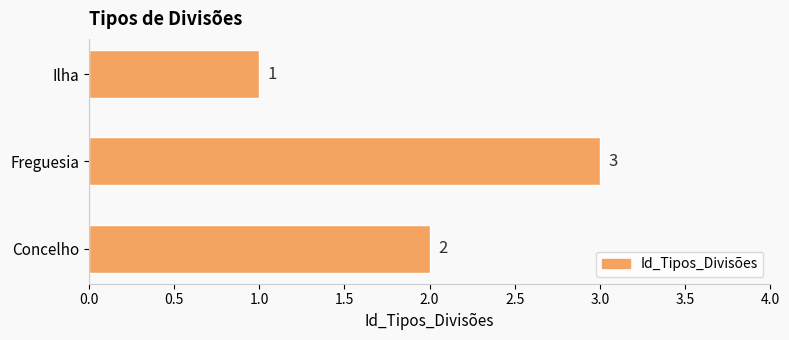

What is the change in value from Concelho to Freguesia?

+1